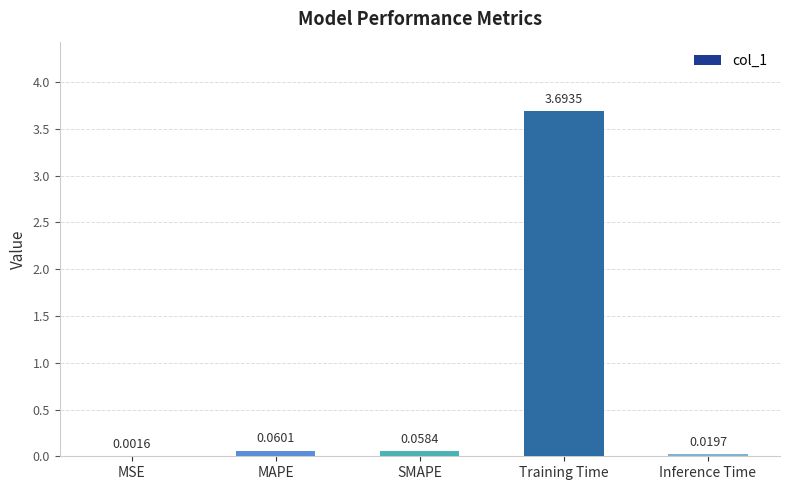

Which category has the highest value across all series?

Training Time